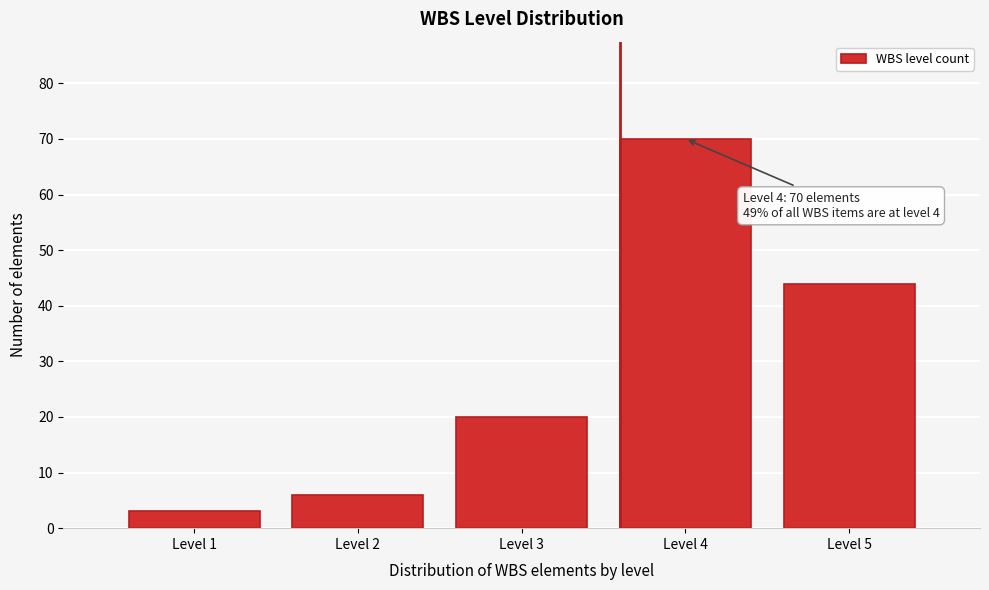

Reading left to right, transcribe all the data shown in this chart.

Level 1=3	Level 2=6	Level 3=20	Level 4=70	Level 5=44